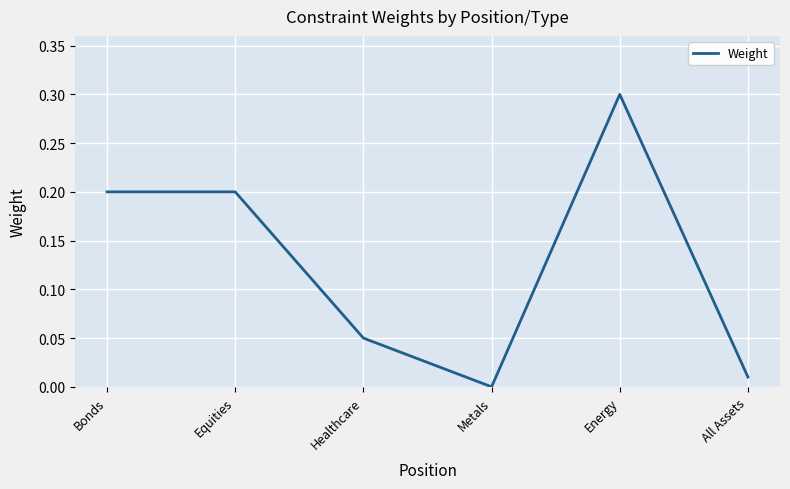

How many positive values are there?

5